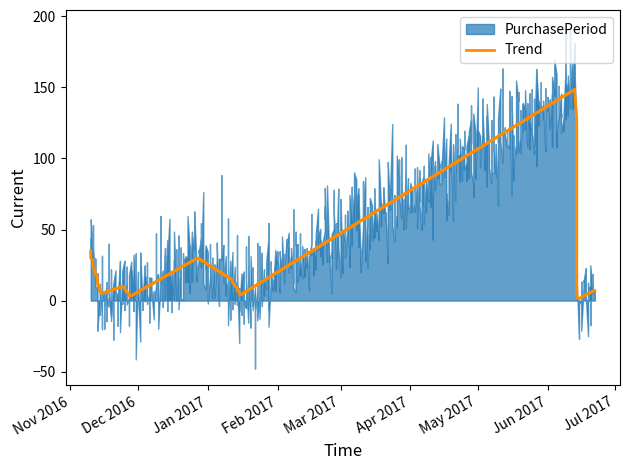

Reading left to right, list all the values displayed in this chart.

2016-11-10=35	2016-11-15=5	2016-11-25=10	2016-11-28=3	2016-12-28=30	2017-01-12=15	2017-01-16=4	2017-06-14=149	2017-06-15=1	2017-06-22=7